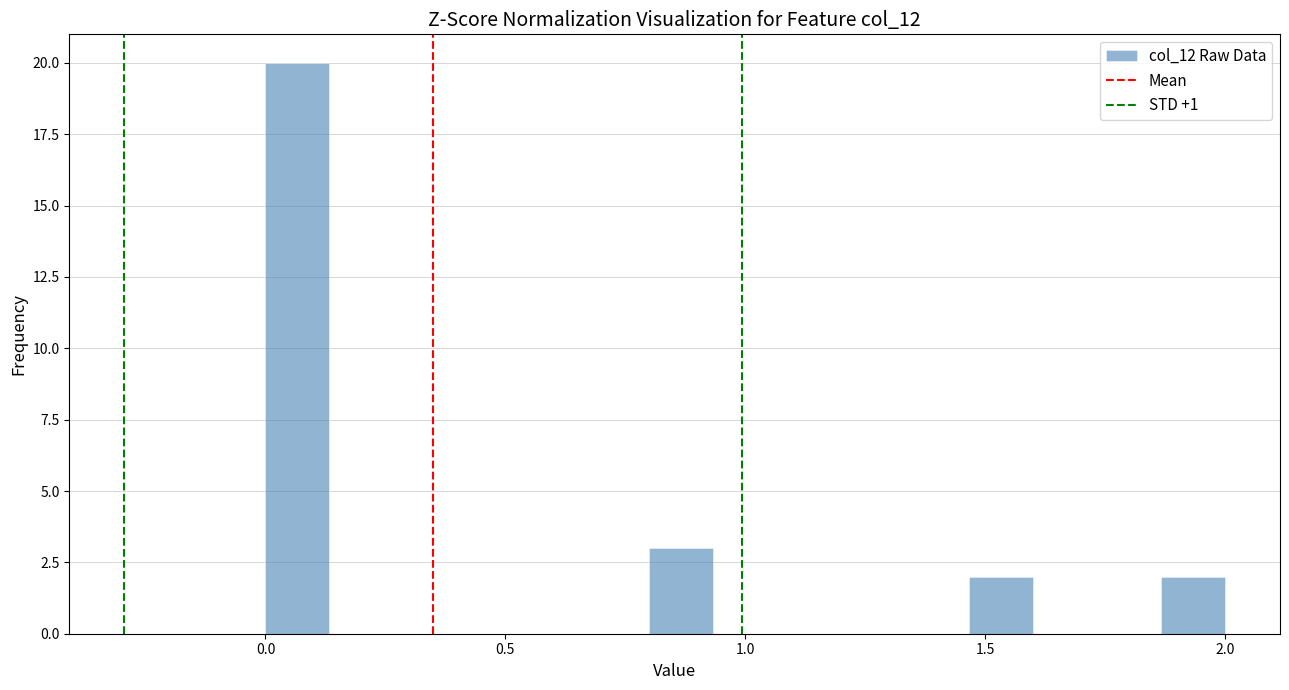

Around what value on the x-axis is the tallest bar? Give the approximate position of its centre, as read against the axis.

0.05